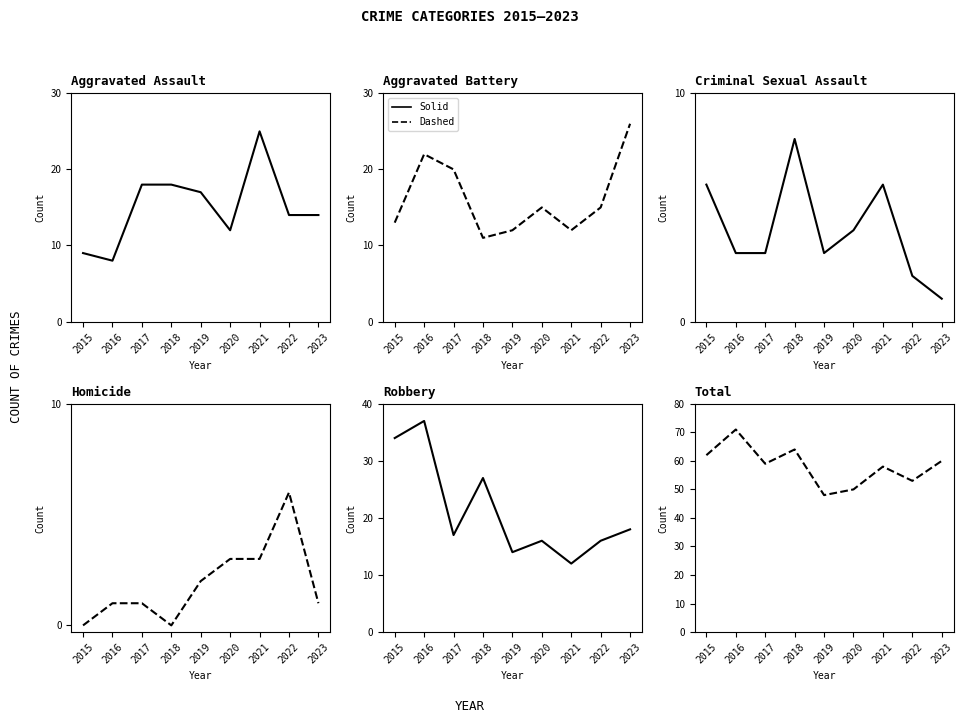

What is the sum of all Homicide values?

17